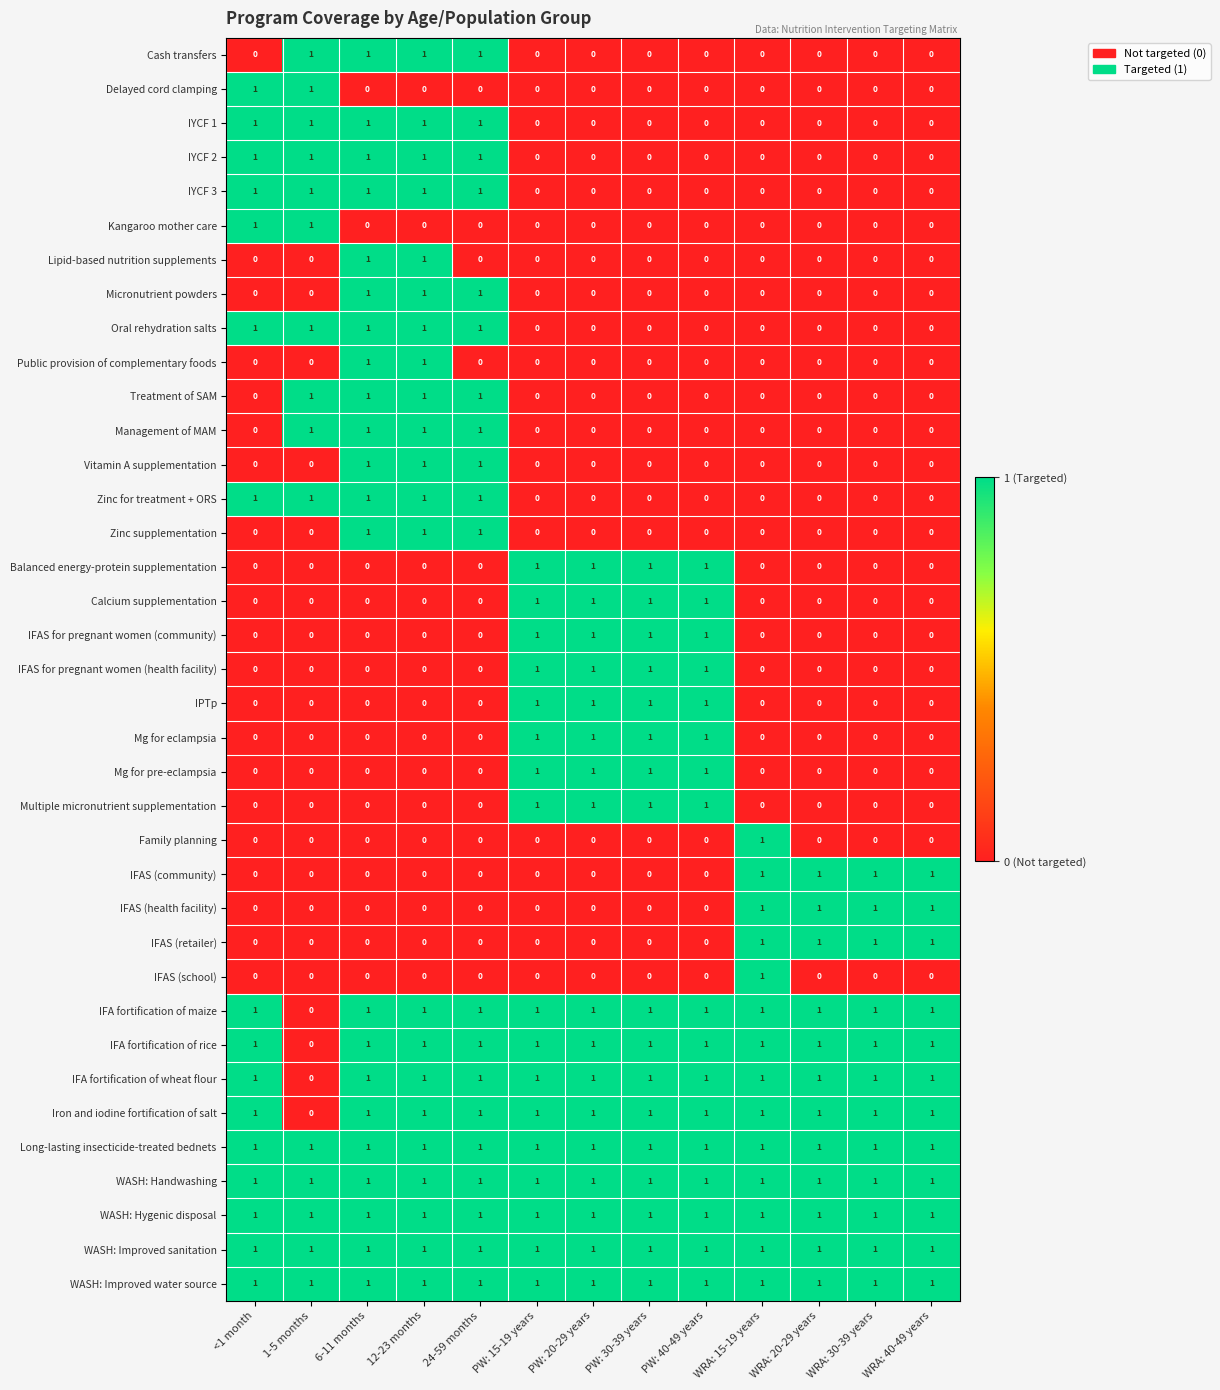

What is the total value across all series at 1-5 months?

15